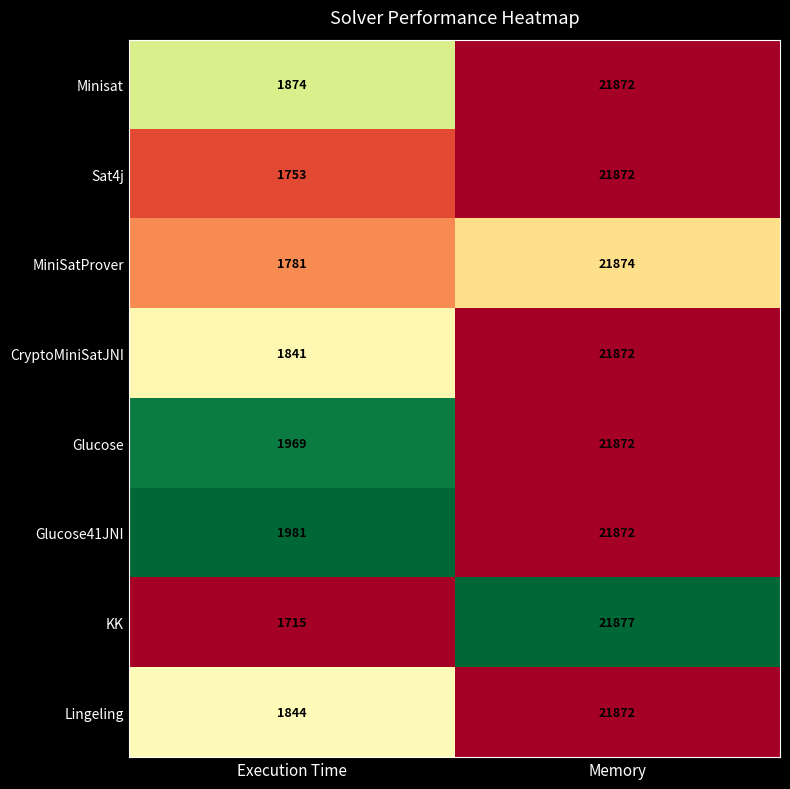

What is the difference between the Lingeling values at Execution Time and Memory?

20028